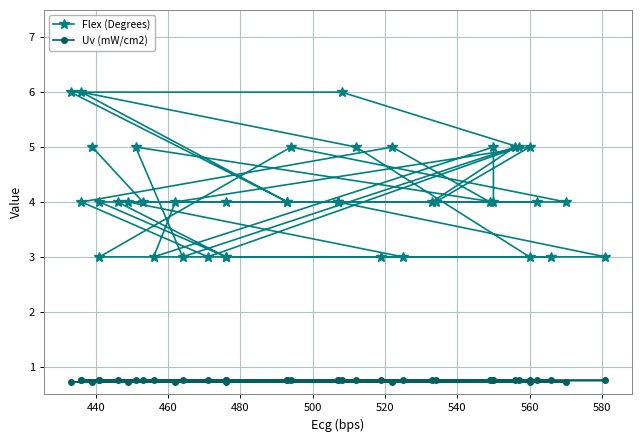

Is this an area chart (filled region under the line)?

No